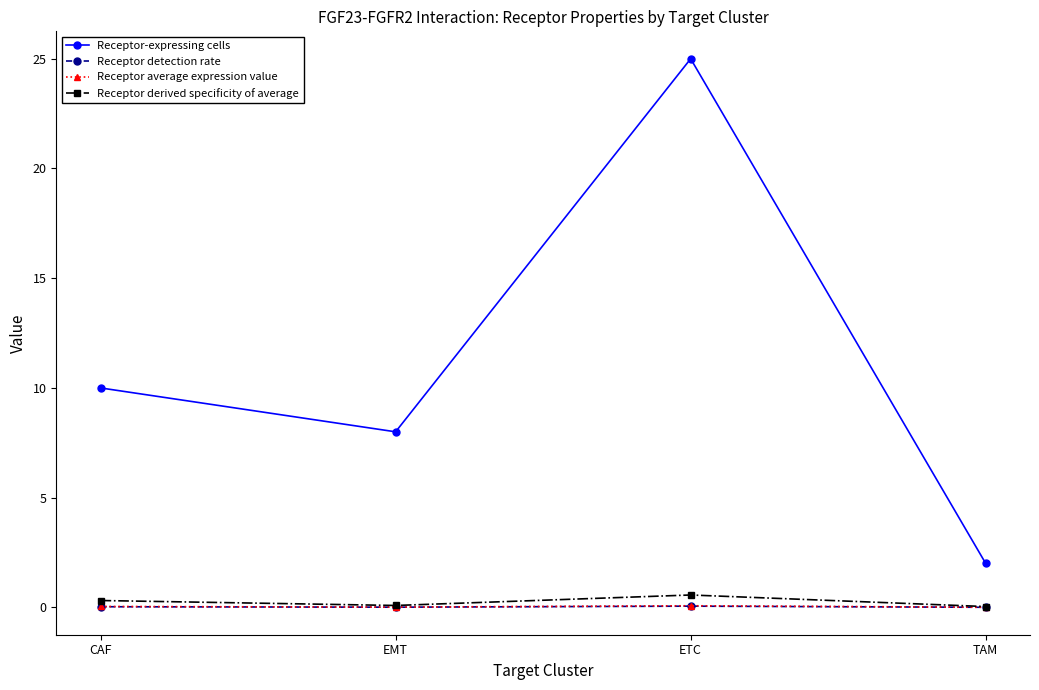

The Receptor average expression value series shows 0.0 at TAM. True or false?

True